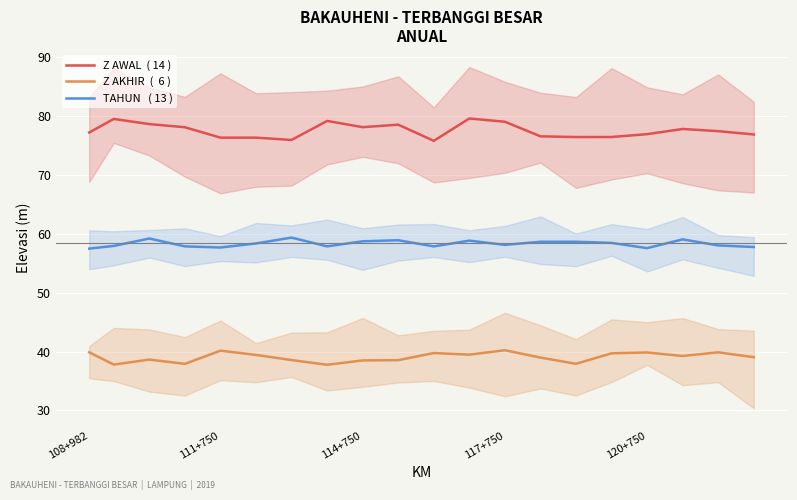

True or false: Z AKHIR  (  6 ) and TAHUN   ( 13 ) intersect in this chart.

False